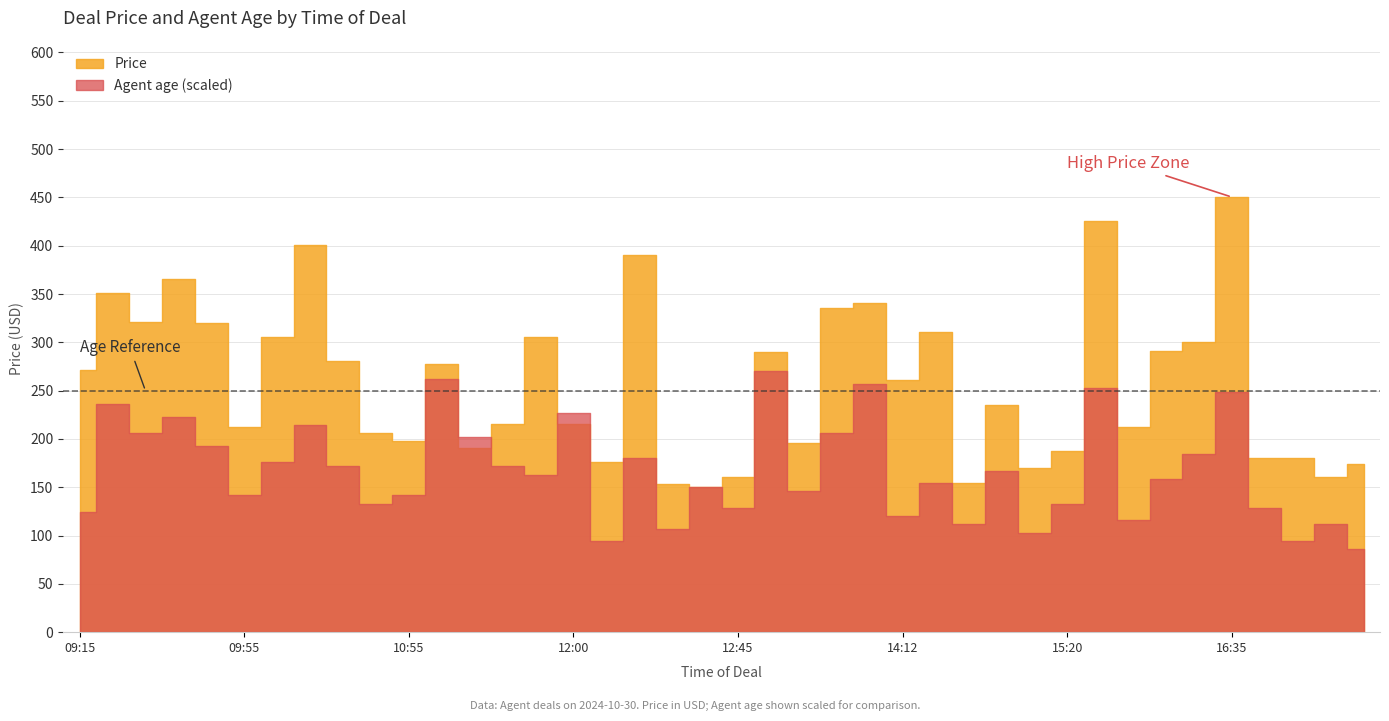

At how many categories does at least one series exceed 22?

40